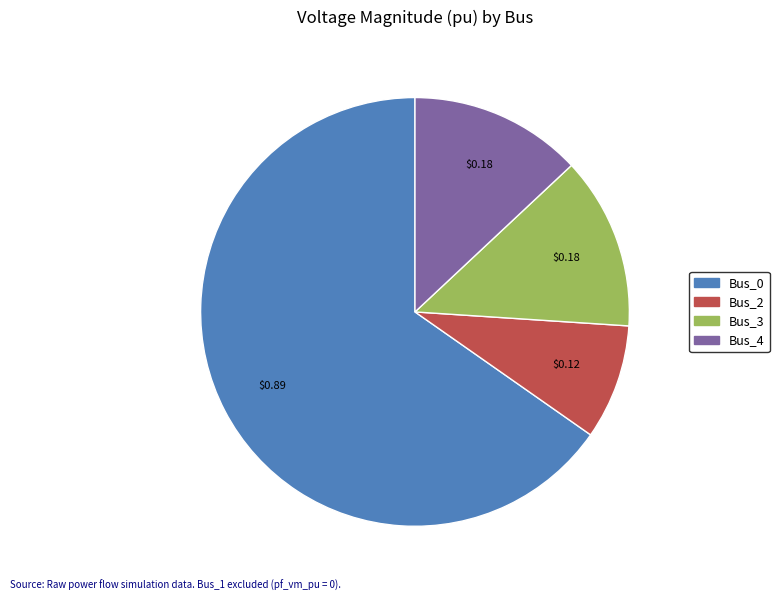

What is the largest slice in the pie chart?

Bus_0